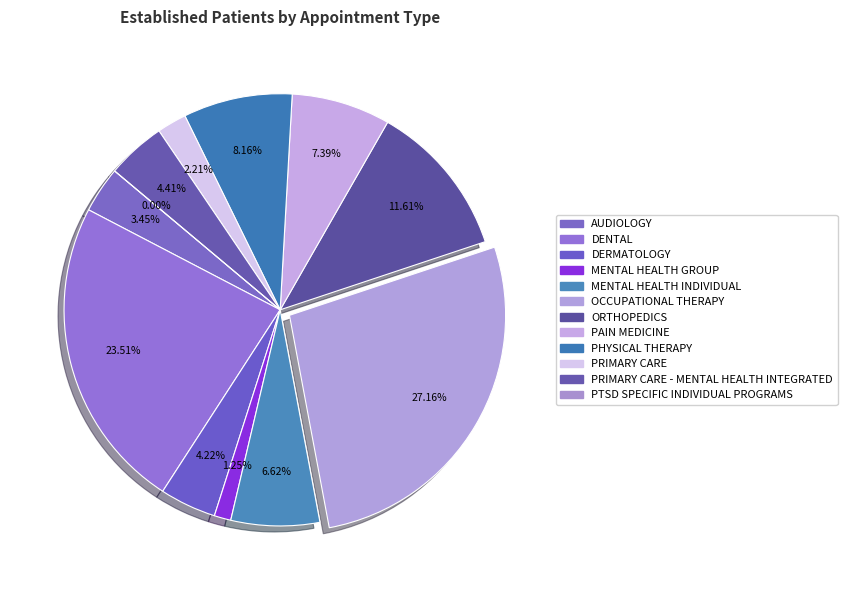

The OCCUPATIONAL THERAPY slice represents 27% of the pie. True or false?

True